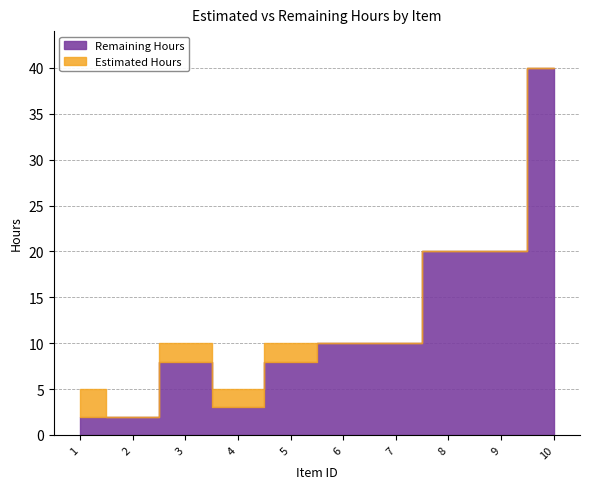

Between 1 and 9, which series saw the biggest shift?

Remaining Hours